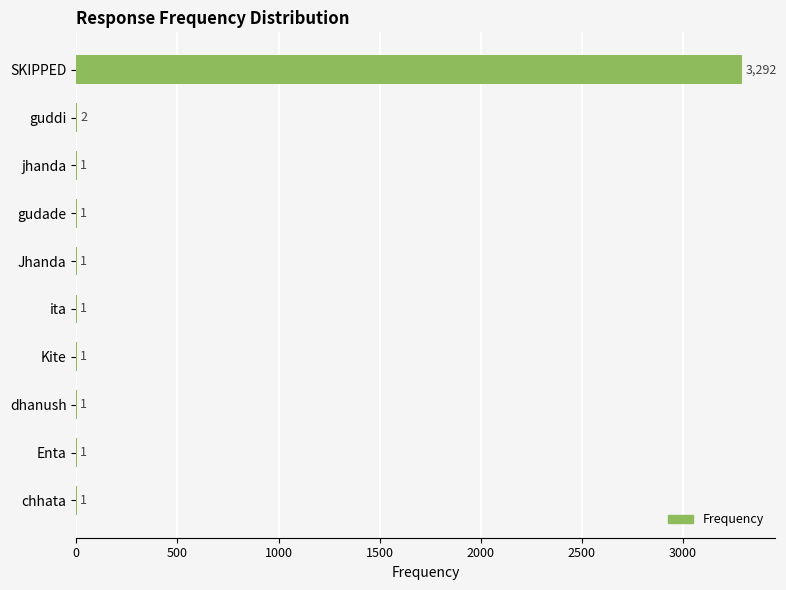

What is the sum of all values?

3302